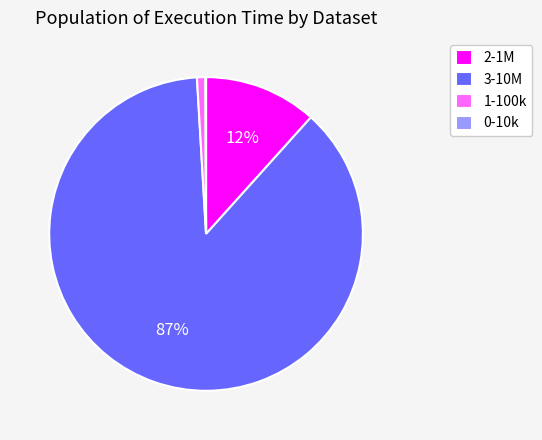

Does 3-10M account for over 50% of the chart?

Yes